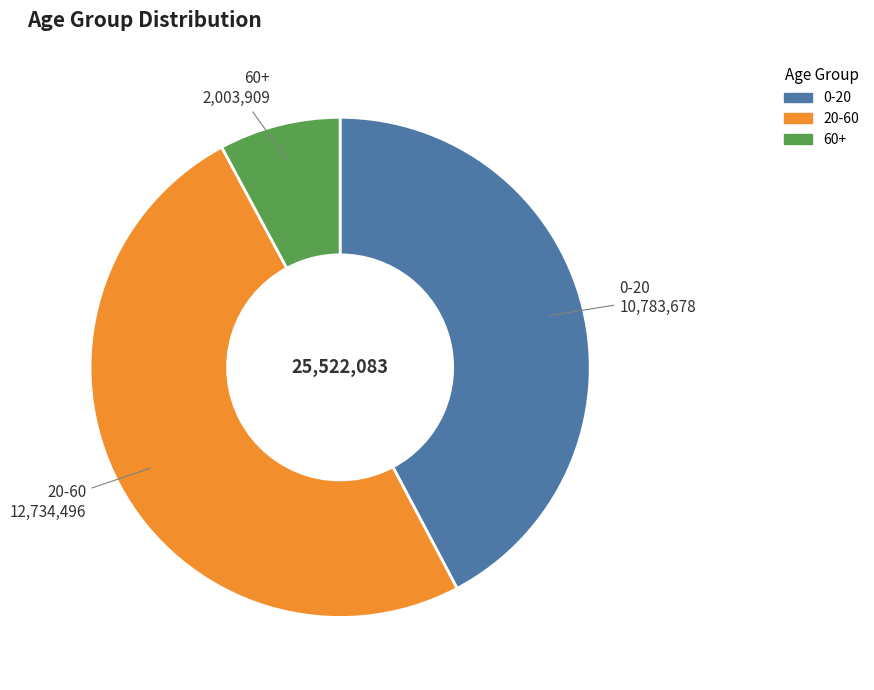

Is it true that 0-20 is 36% of the pie?

False